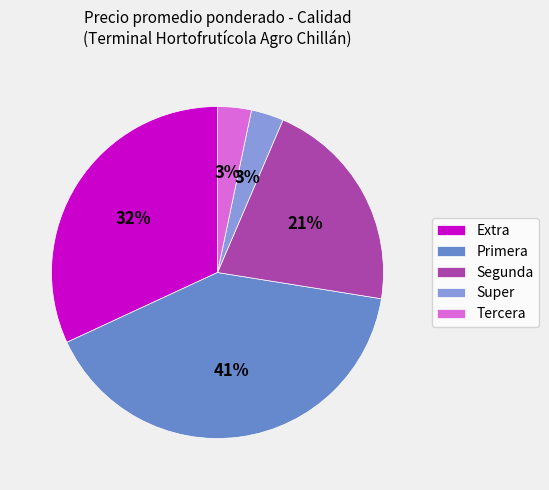

Which has a higher value, Tercera or Primera?

Primera